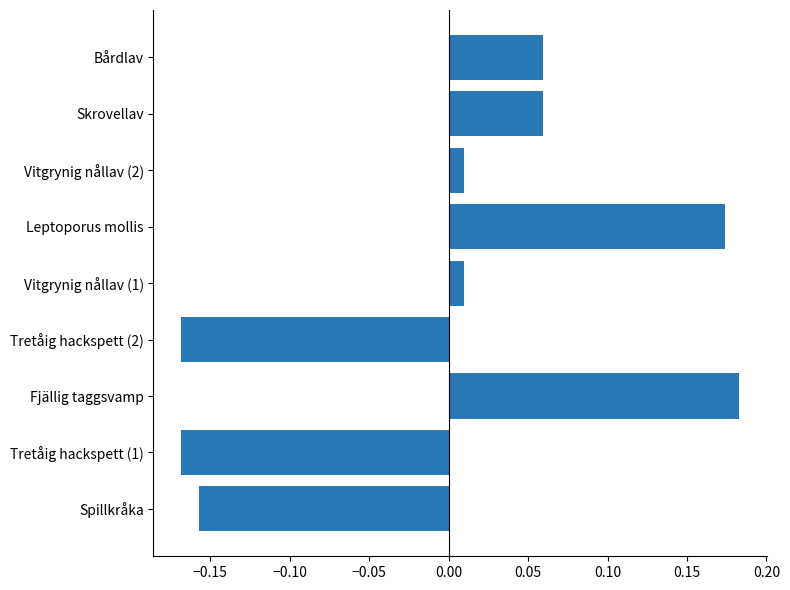

What is the change in value from Spillkråka to Vitgrynig nållav (1)?

+0.2